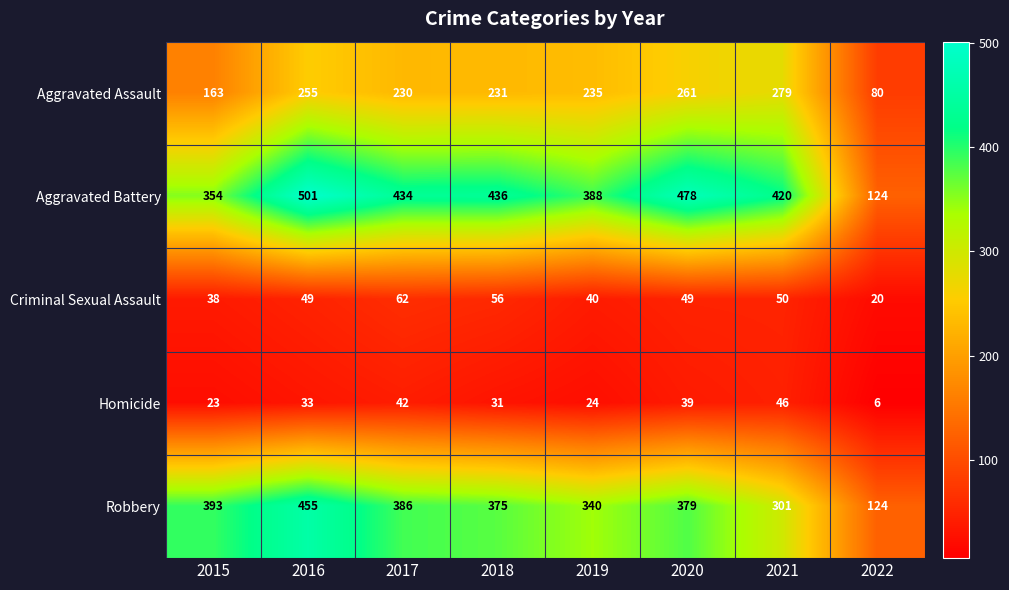

Rank the series by their maximum value, from lowest to highest.

Homicide, Criminal Sexual Assault, Aggravated Assault, Robbery, Aggravated Battery